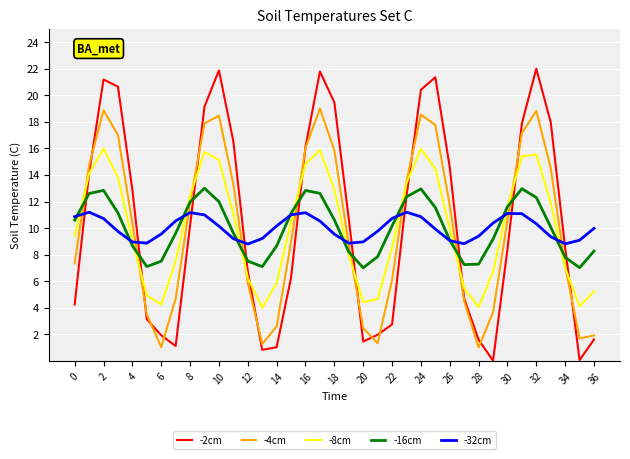

Which series ends up on top after the final intersection of -4cm and -16cm?

-16cm